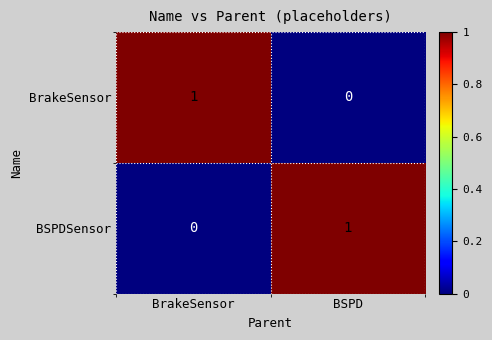

How many data points does each series have?

2